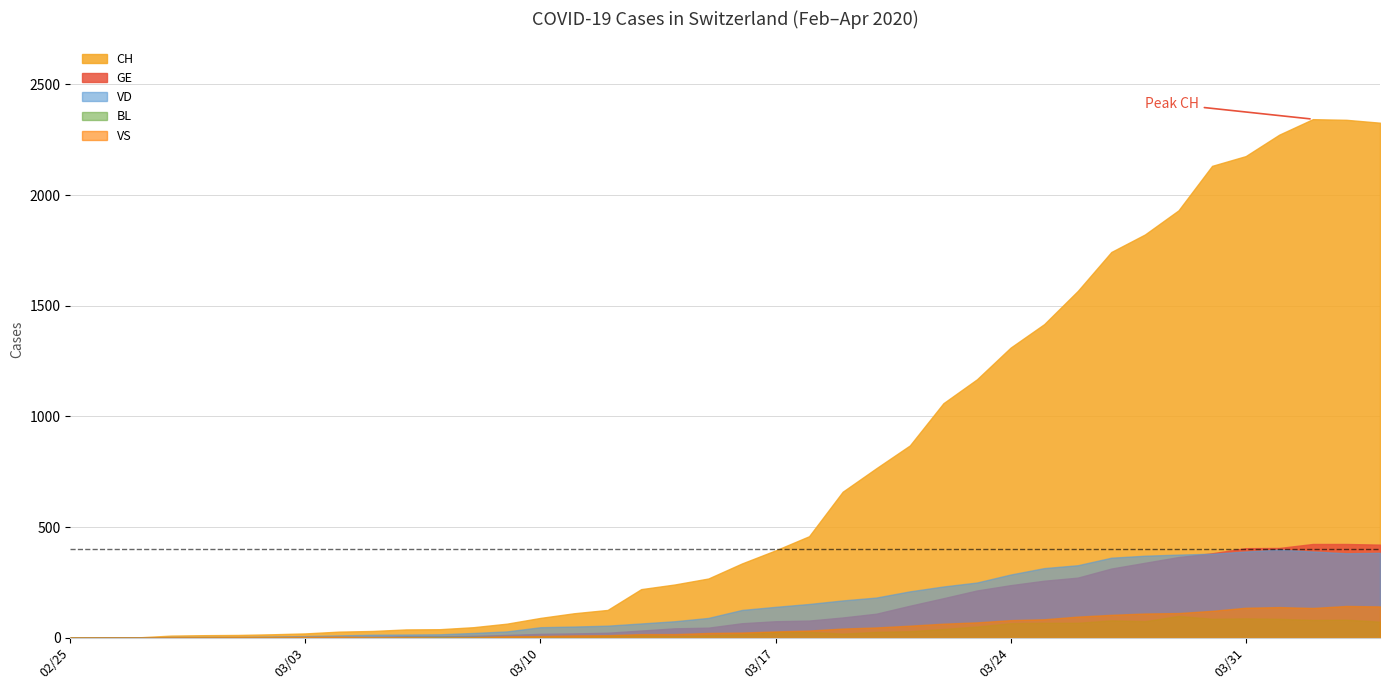

What is the label of the 21st point from the right?

2020-03-15